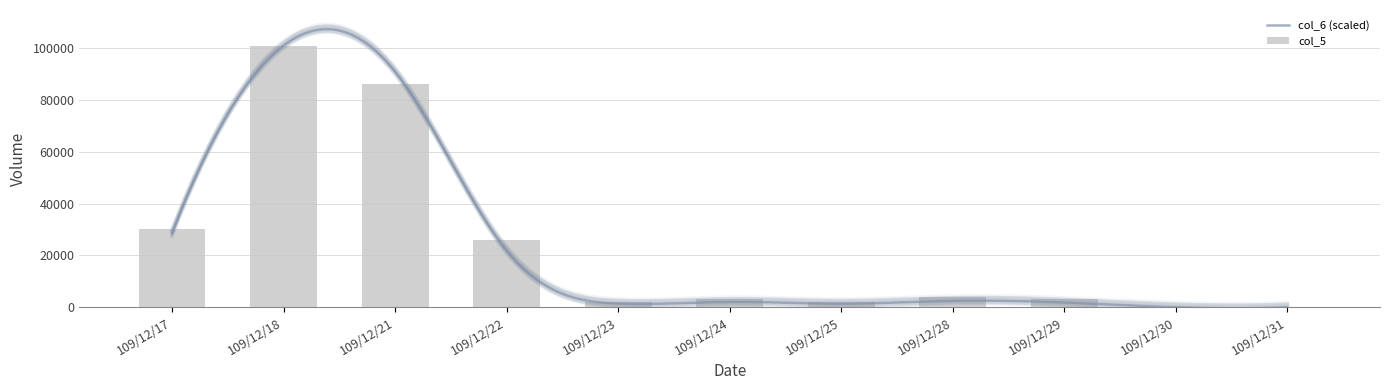

List the labels in order of col_5 value, largest first.

109/12/18, 109/12/21, 109/12/17, 109/12/22, 109/12/28, 109/12/24, 109/12/29, 109/12/23, 109/12/25, 109/12/30, 109/12/31